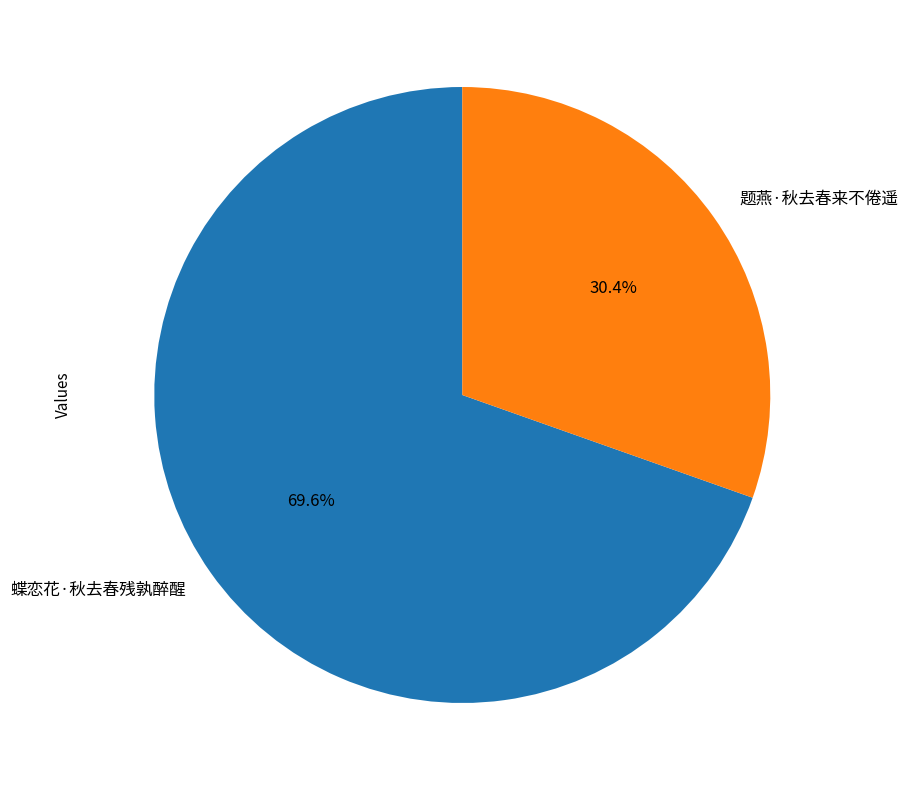

How much of the chart is everything except 蝶恋花·秋去春残孰醉醒?

30.4%